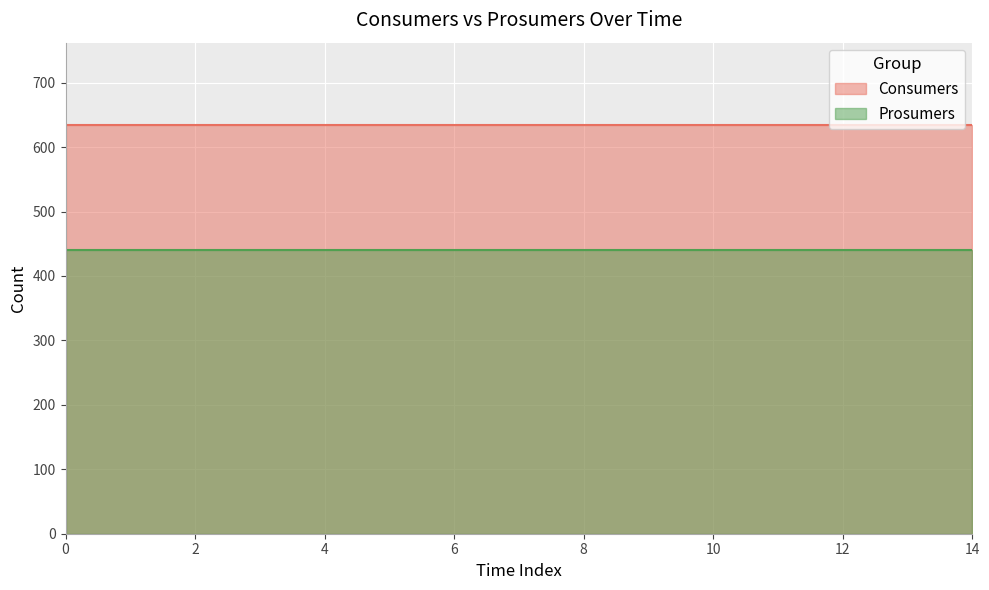

Rank the series by their maximum value, from highest to lowest.

Consumers, Prosumers